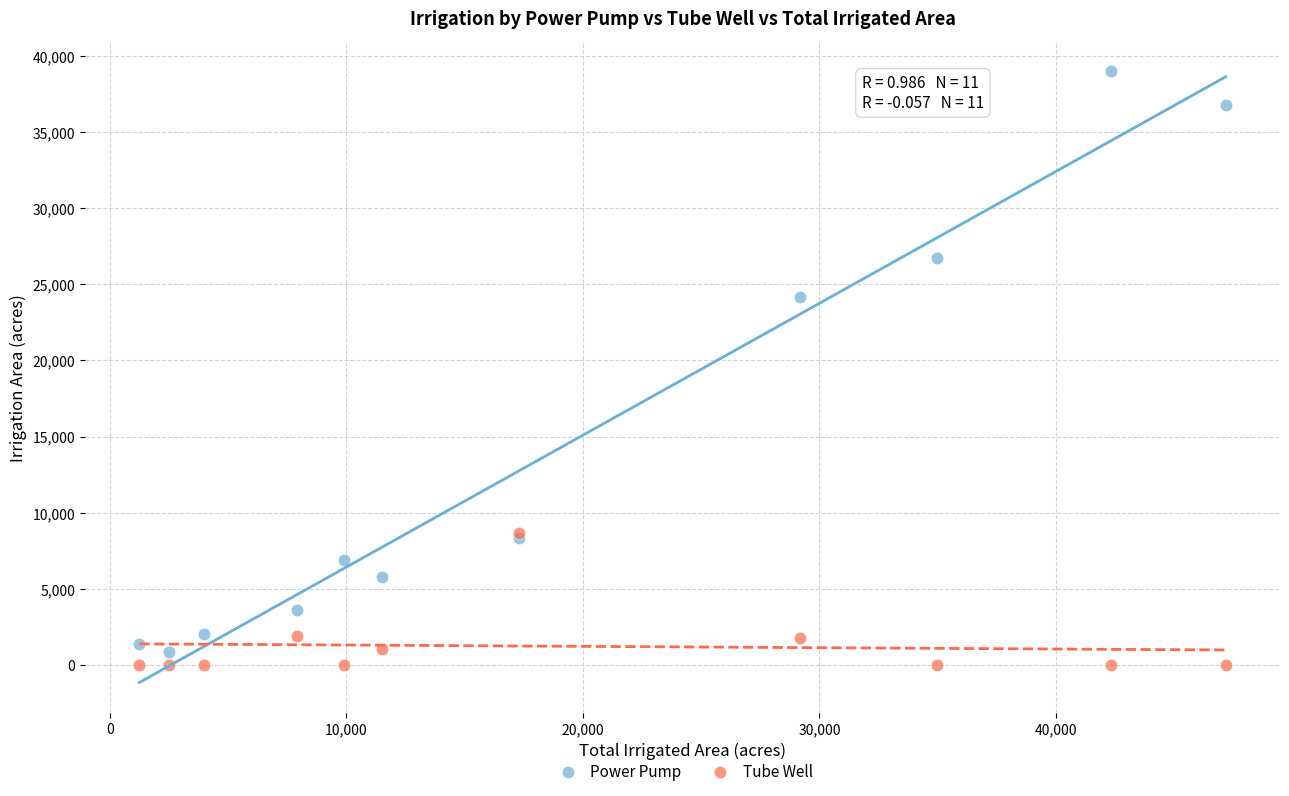

In the Tube Well series, what Y value is closest to 4322?

1900